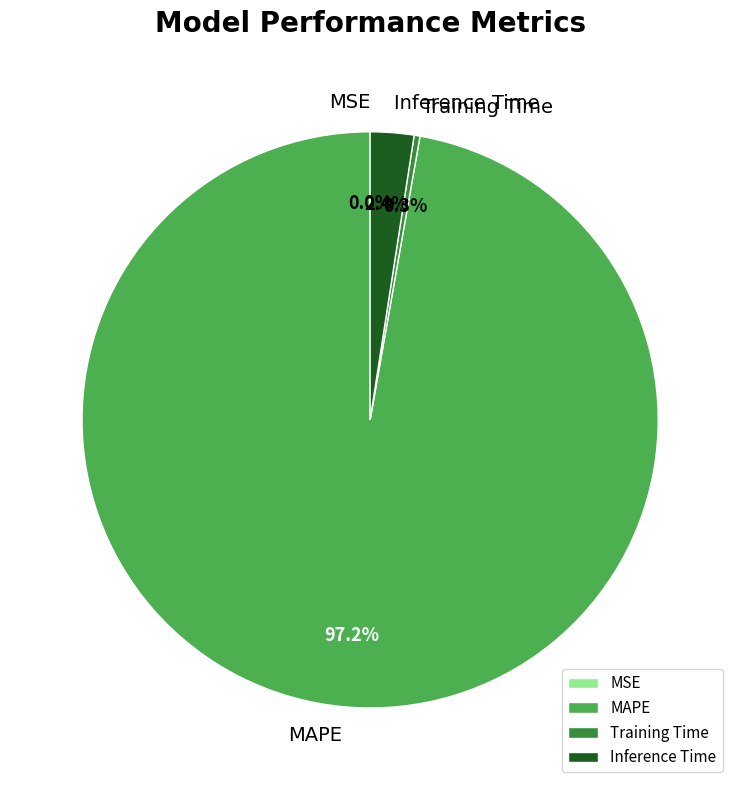

Which has a higher value, Inference Time or MAPE?

MAPE